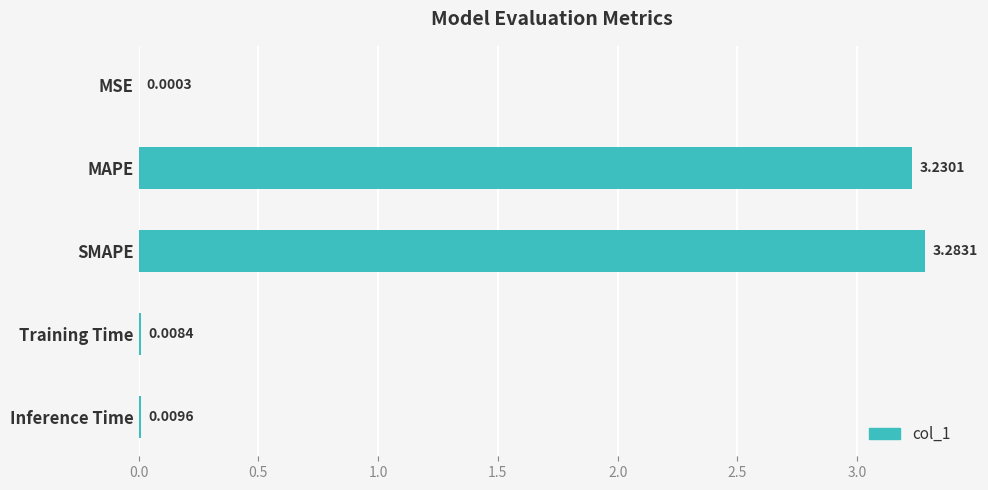

At which label is the value closest to 1?

Inference Time